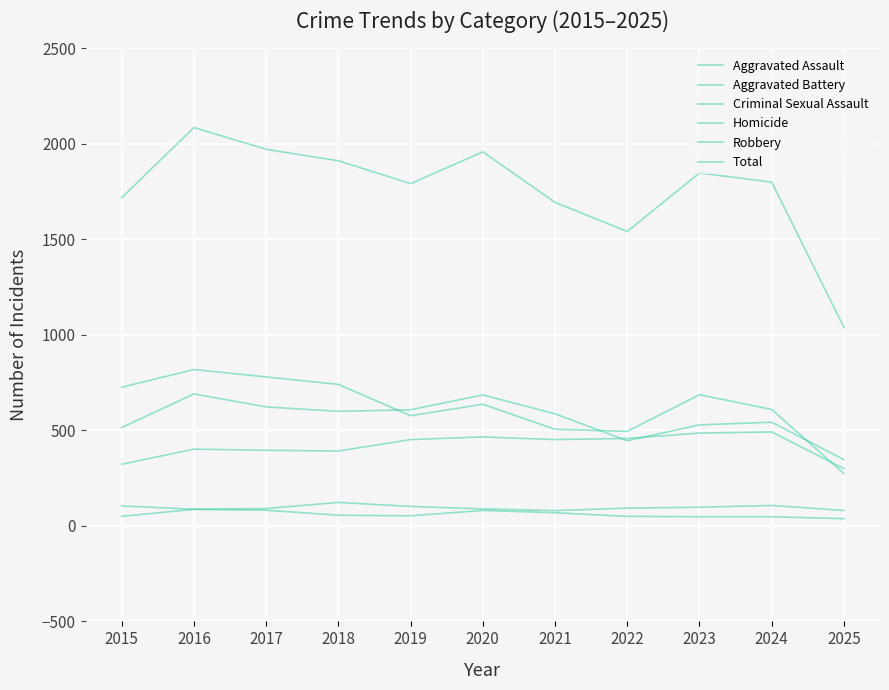

What is the value of the Aggravated Battery point at the 1st from the left?

515